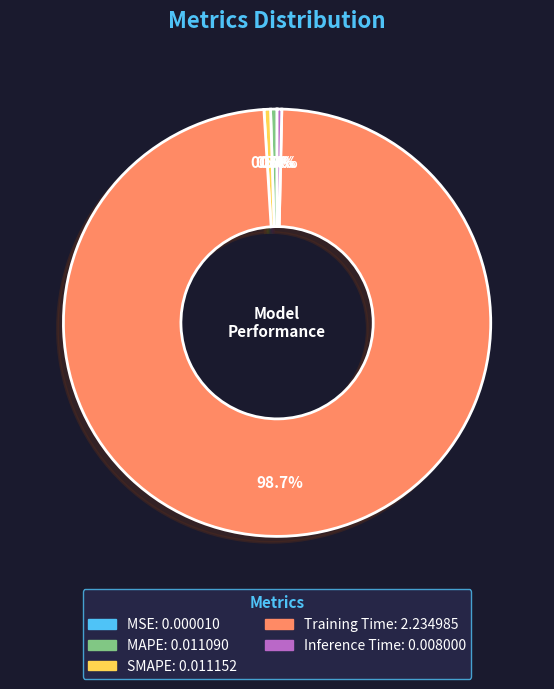

To the nearest percent, what percentage of the pie is Training Time?

99%